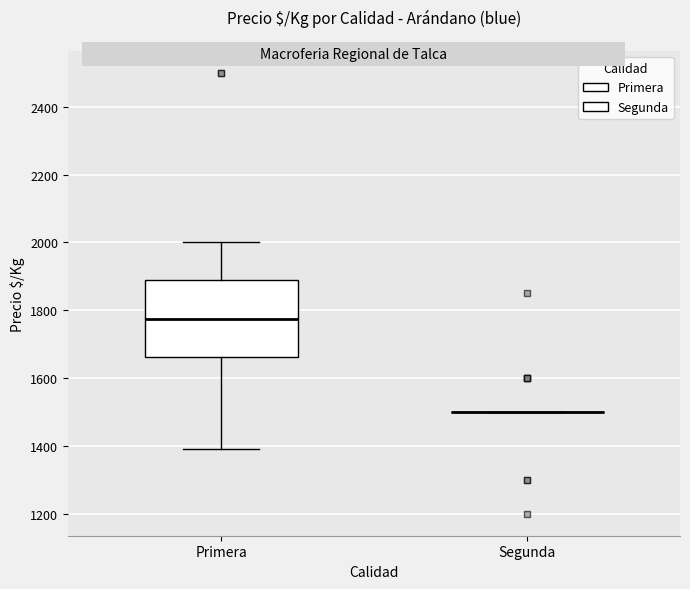

Reading left to right, transcribe this box plot: for each box, give where its median line is, the range the box spans, and where its two whiskers end, as read against the y-axis. The values are not printed on the chart, so give them approximately, as read against the axis.

Primera: median 1780, box 1660 to 1880, whiskers 1400 to 2000
Segunda: box collapsed to a line at 1500, whiskers 1500 to 1500